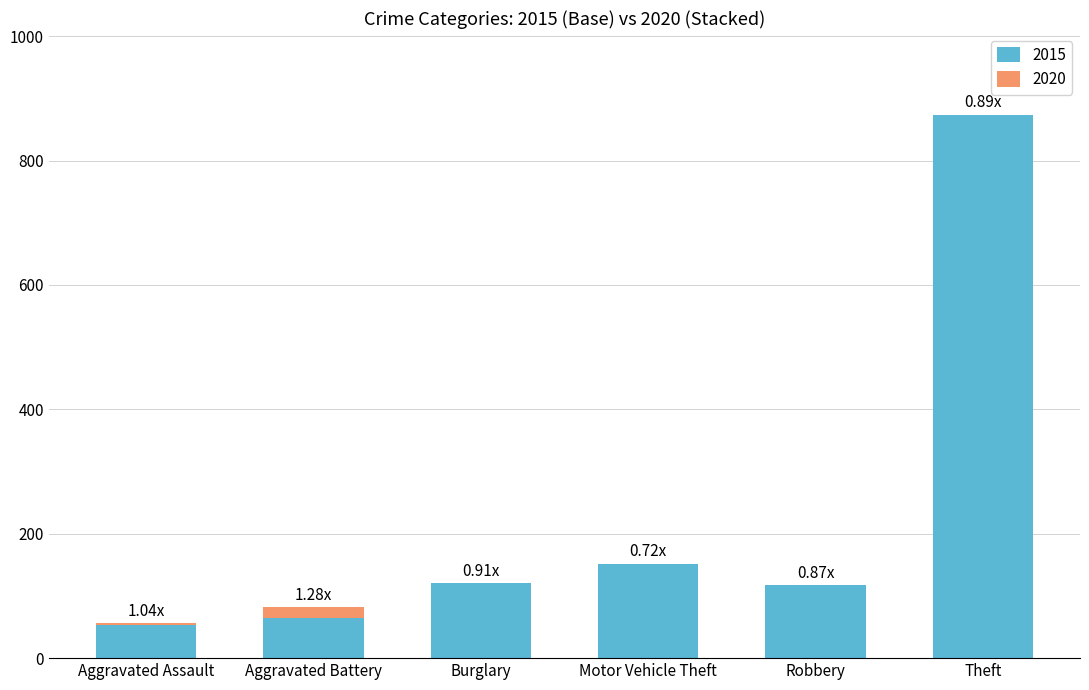

What is the total value across all series at Motor Vehicle Theft?

152